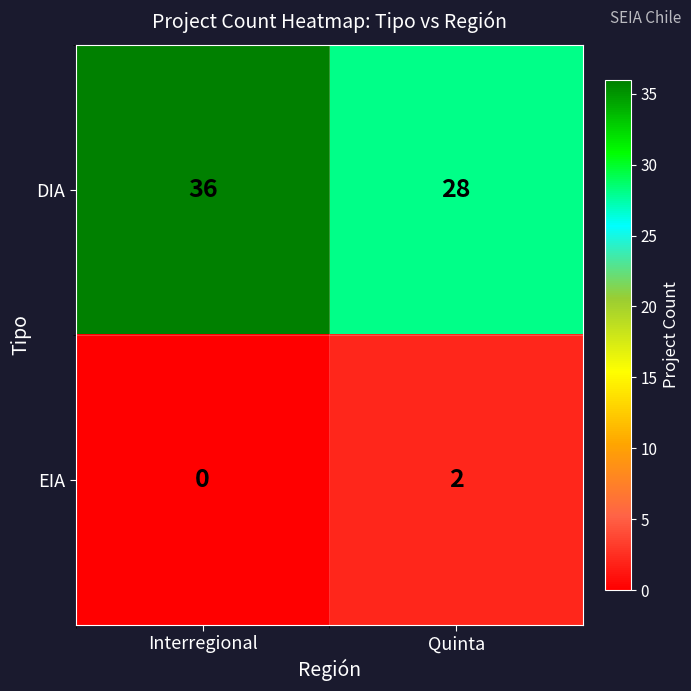

Rank the series by their average value, from highest to lowest.

DIA, EIA